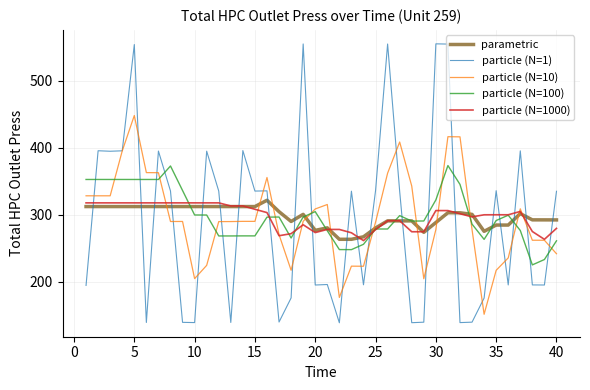

After their last crossing, which series has the higher values: particle (N=10) or parametric?

parametric